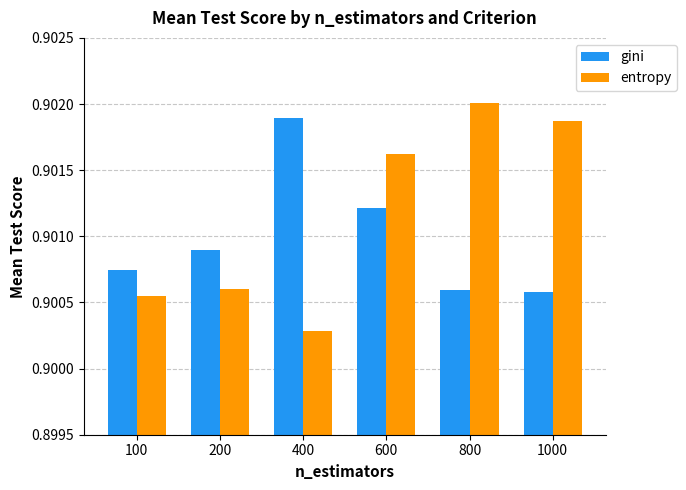

Rank the series at 400 from lowest to highest value.

entropy, gini